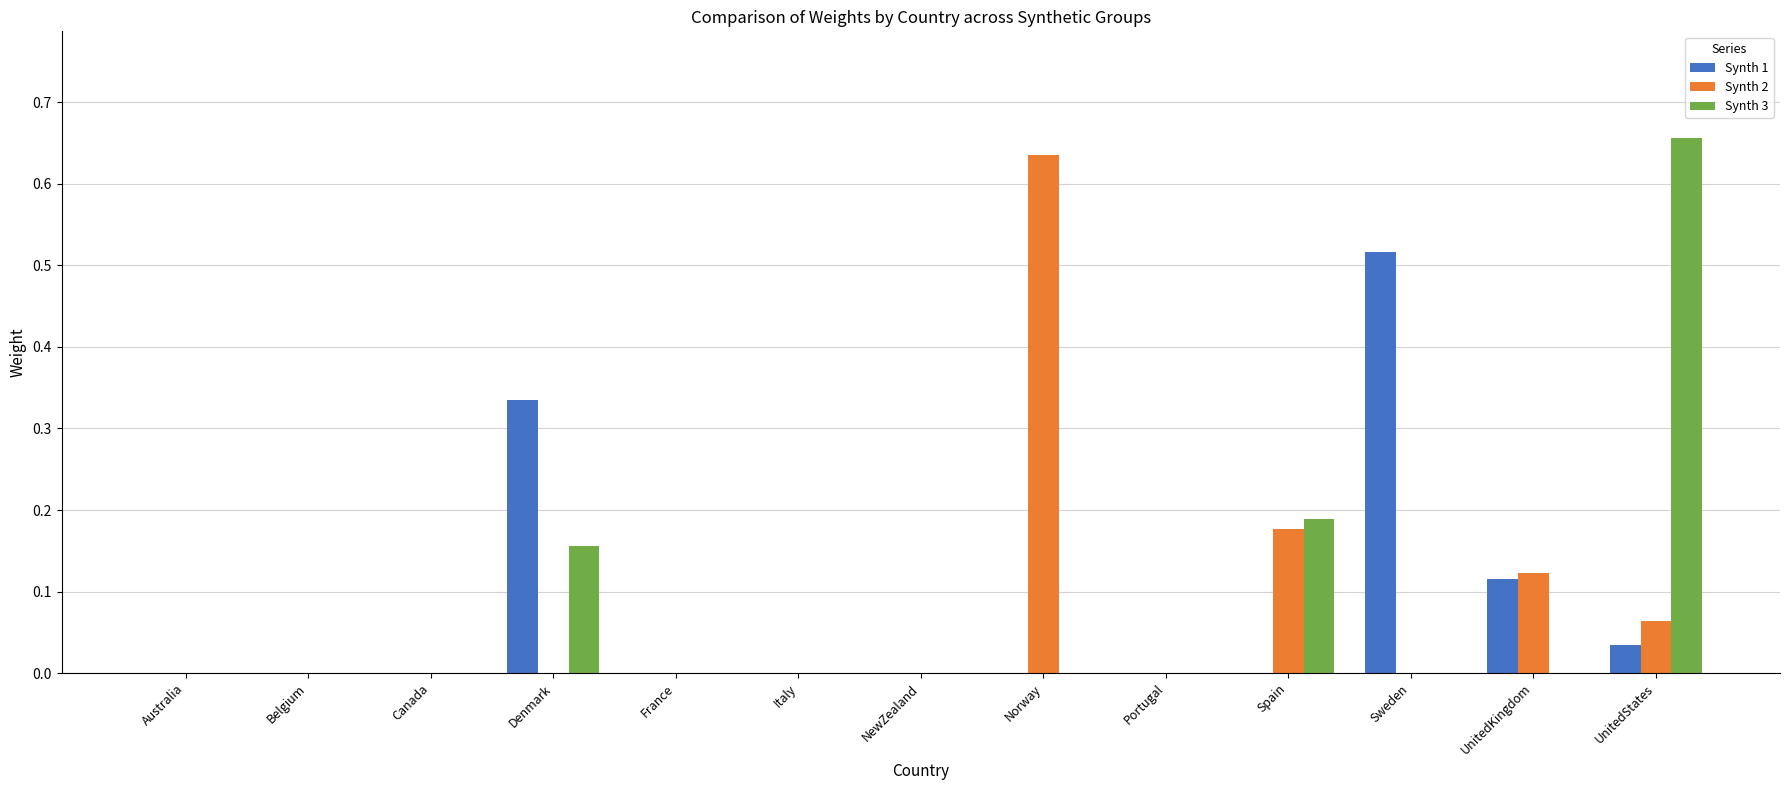

What is the sum of all Synth 2 values?

1.0